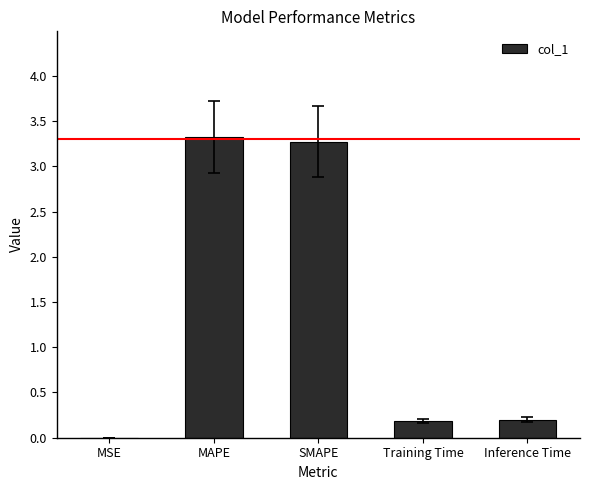

What is the greatest value displayed?

3.3